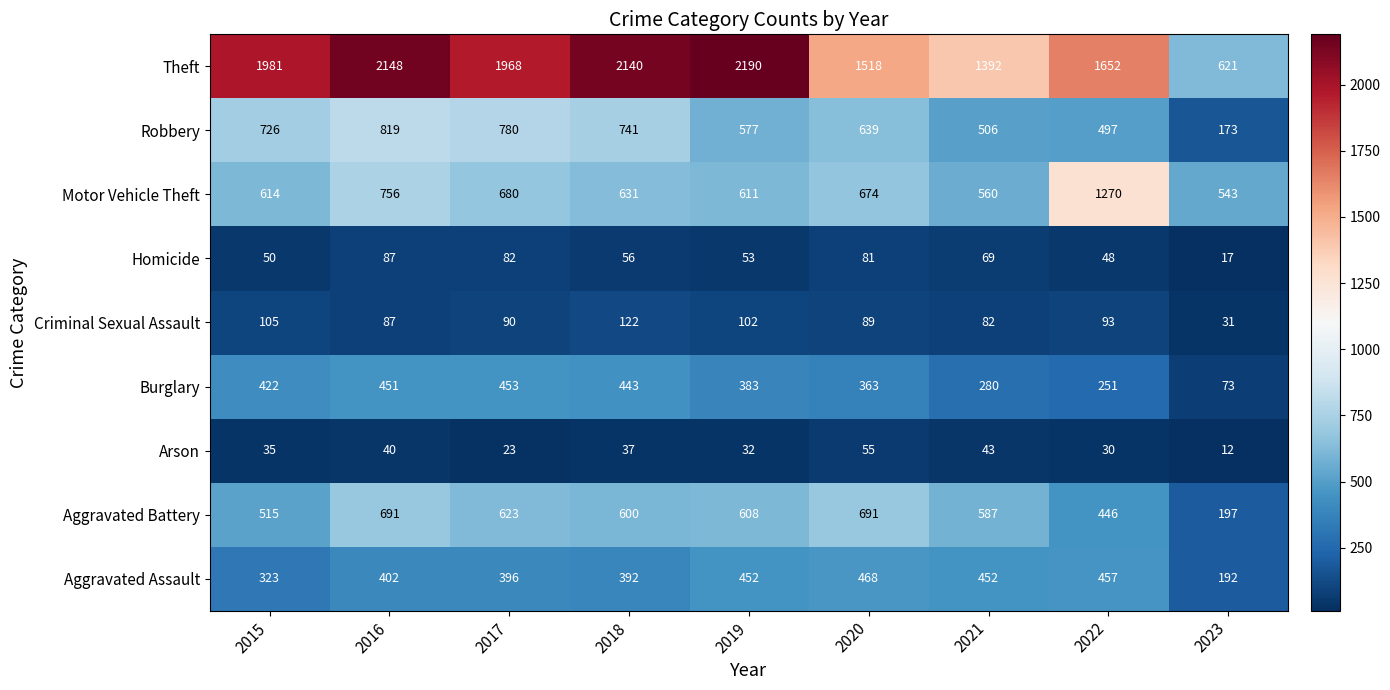

The Arson series shows 30 at 2022. True or false?

True